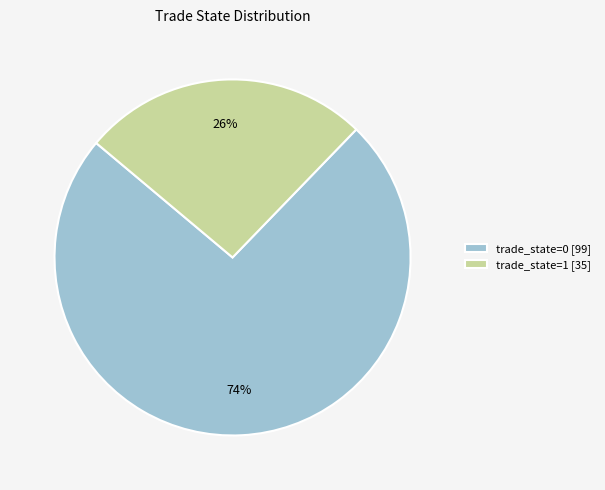

Which category has the biggest portion of the pie?

trade_state=0 [99]